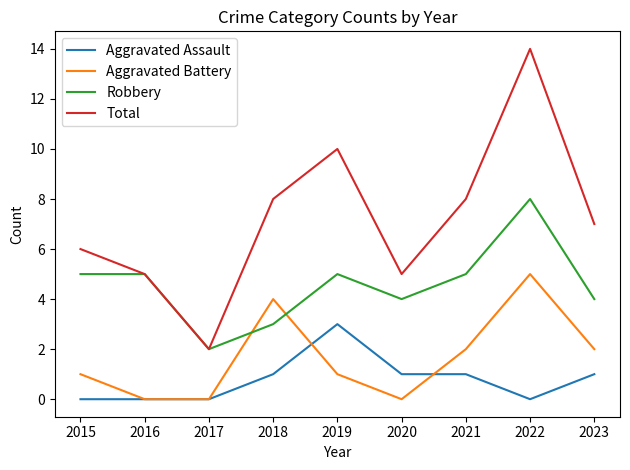

Which series has the largest range (max minus min)?

Total